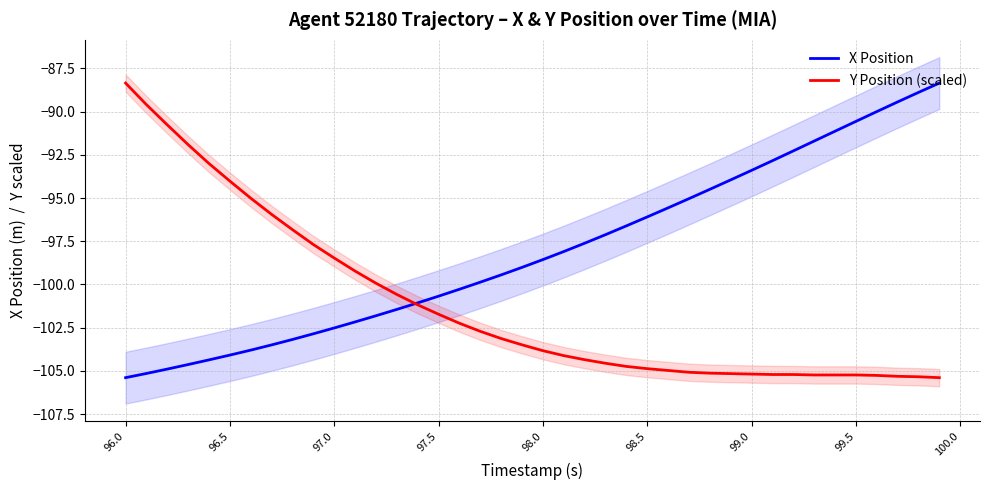

What is the smallest value displayed?

-105.4